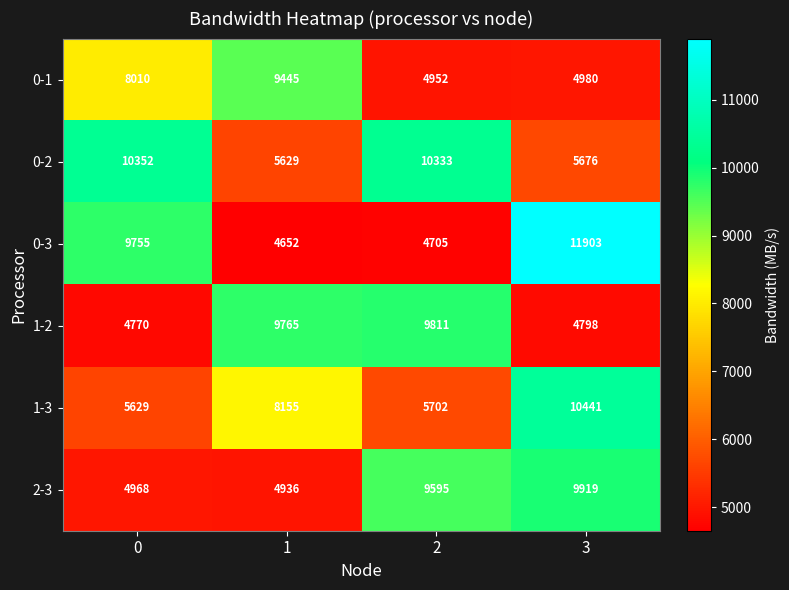

True or false: 2-3 has a value of 7448 at 0.

False